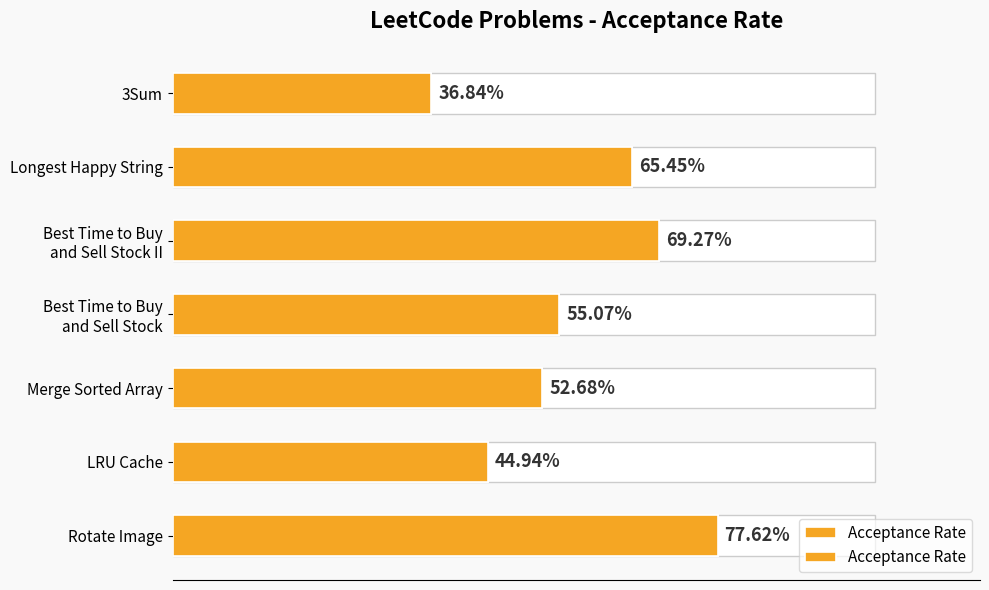

What is the smallest value displayed?

0.4